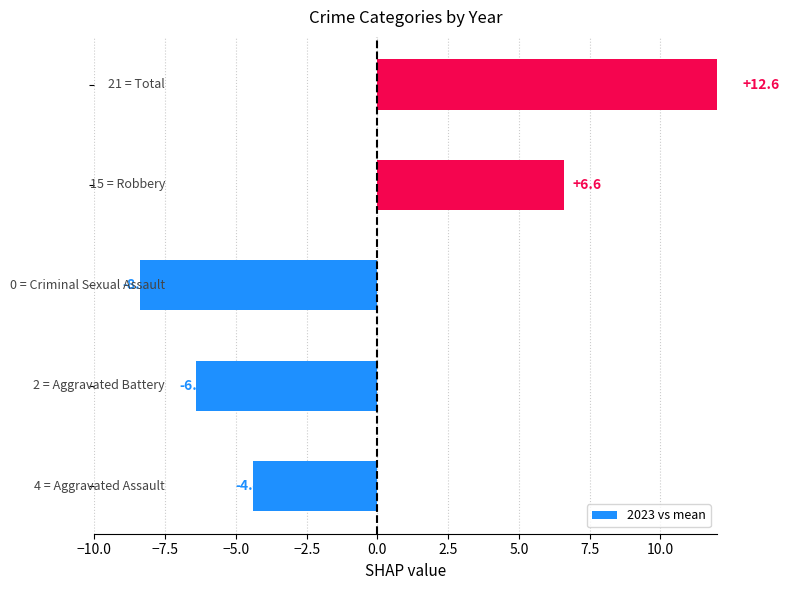

How many series are shown in this chart?

1